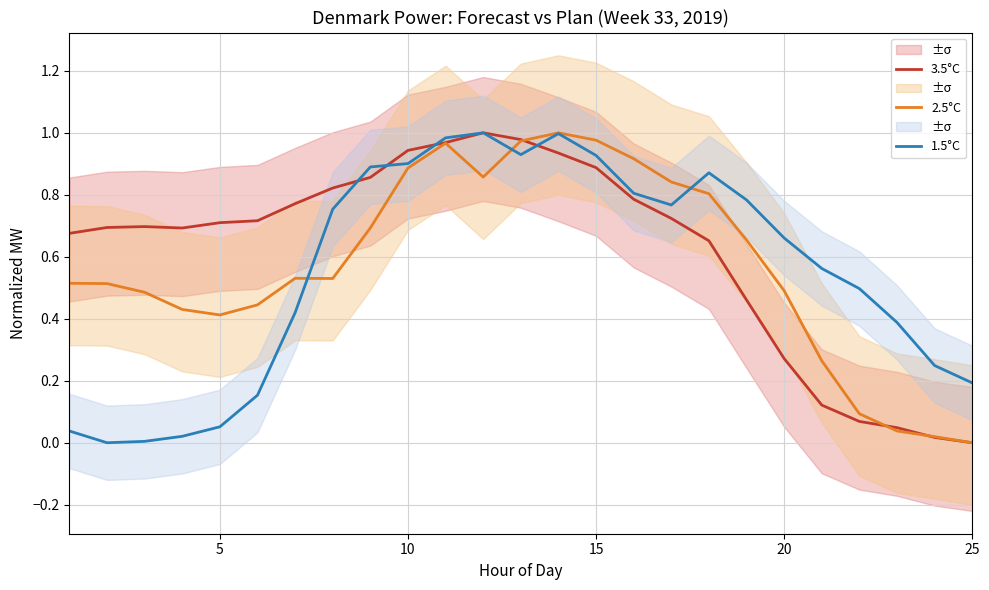

Is the value of 2.5°C at 22 greater than the value of 3.5°C at 15?

No